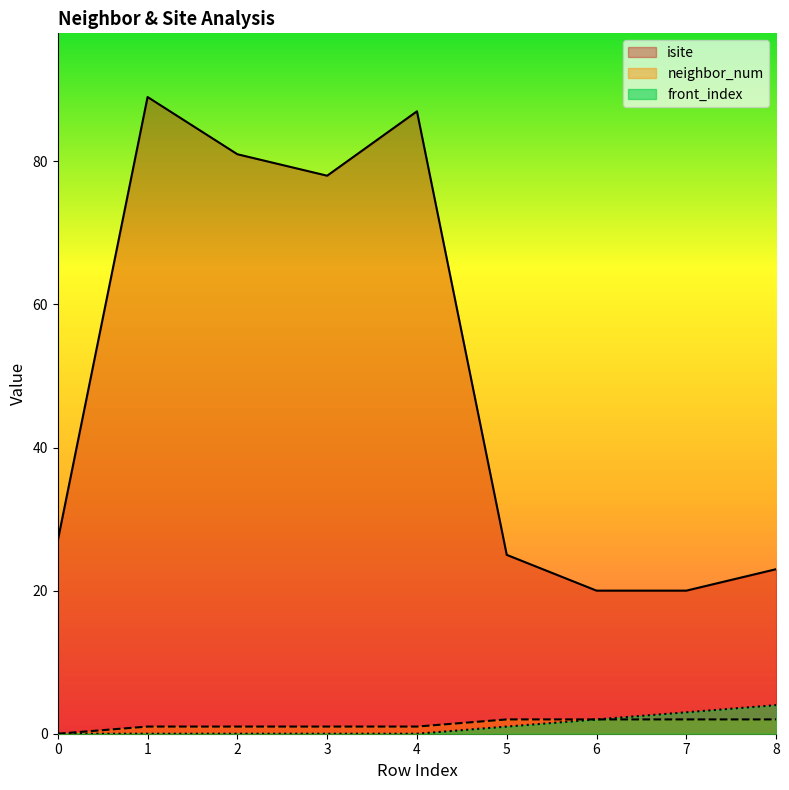

What is the total value across all series at 7?

25